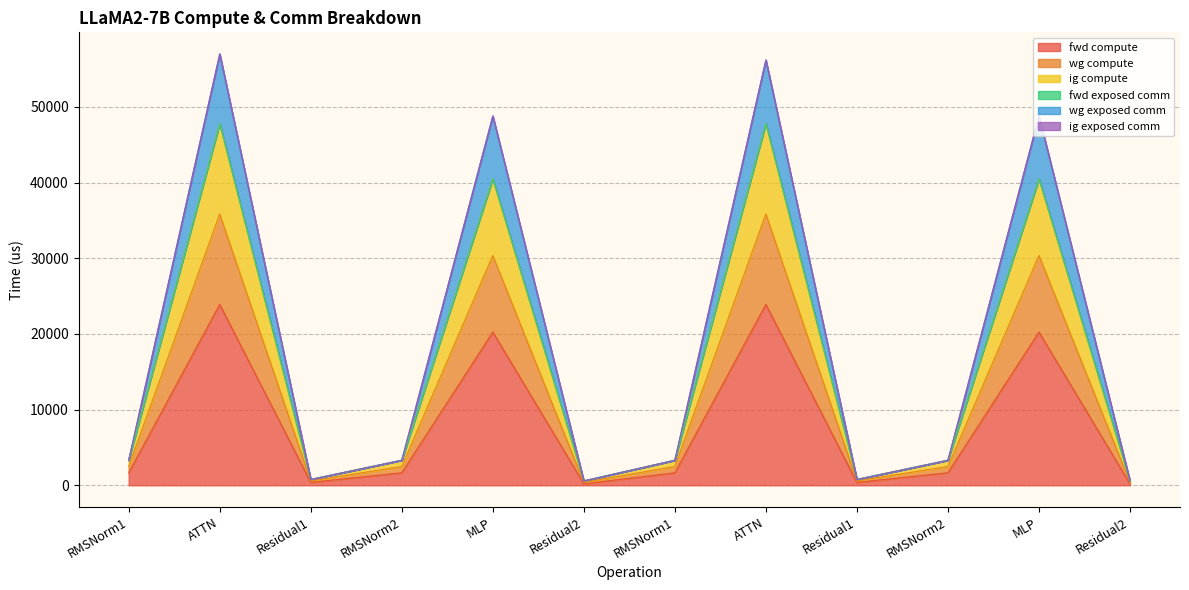

What is the spread (max minus min) of values at RMSNorm2?

1654.8